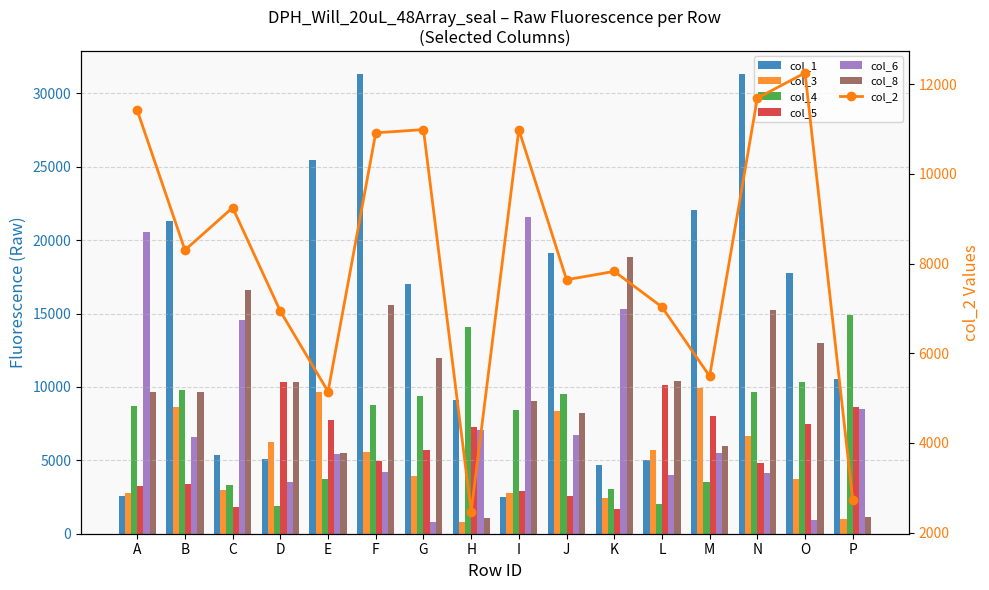

Which category has the highest value in the col_3 series?

M